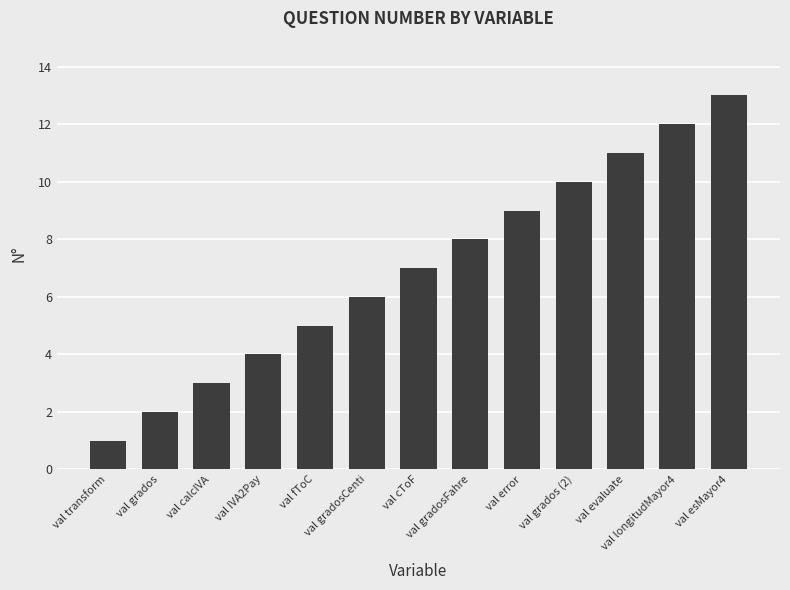

What is the change in value from val fToC to val evaluate?

+6